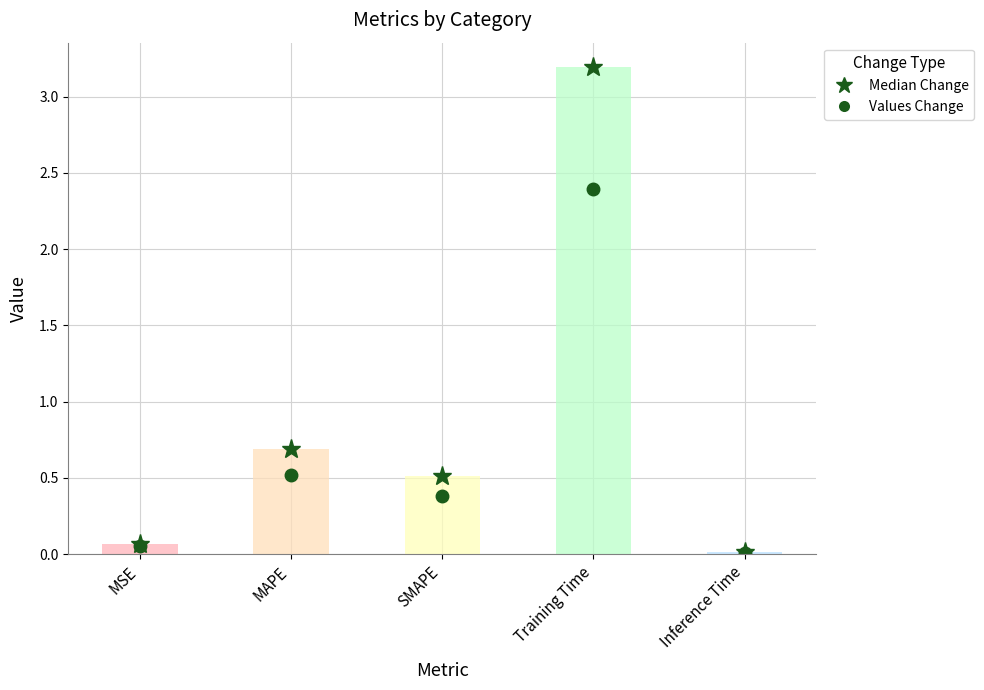

Reading left to right, list all the values displayed in this chart.

MSE=0.1	MAPE=0.7	SMAPE=0.5	Training Time=3.2	Inference Time=0.0